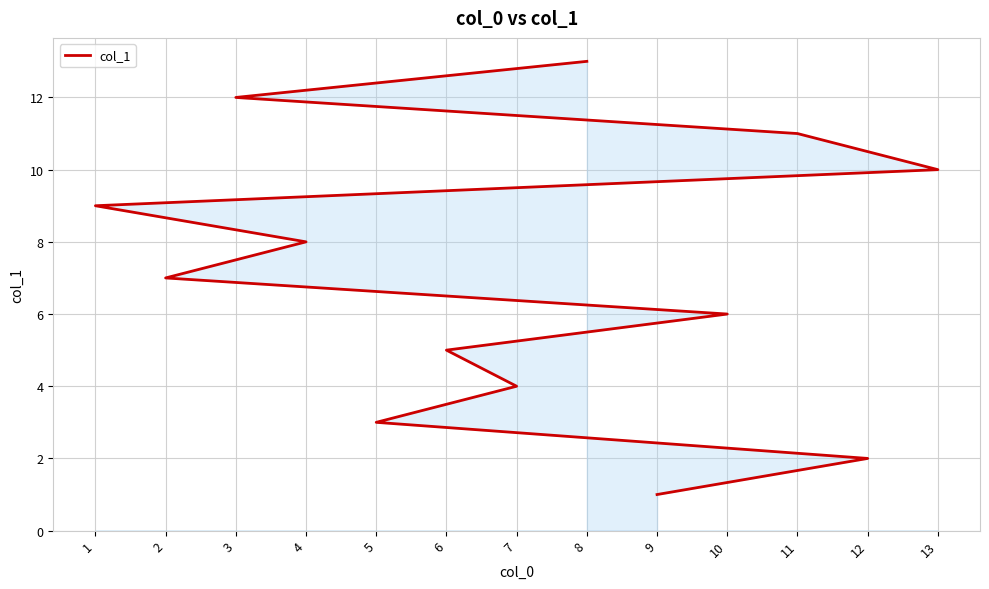

What is the difference between the maximum and minimum values?

12